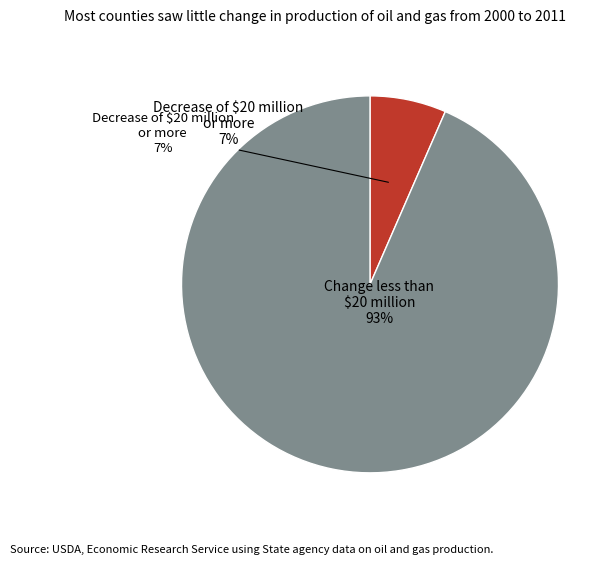

What is the change in value from 0 to 20?

+93